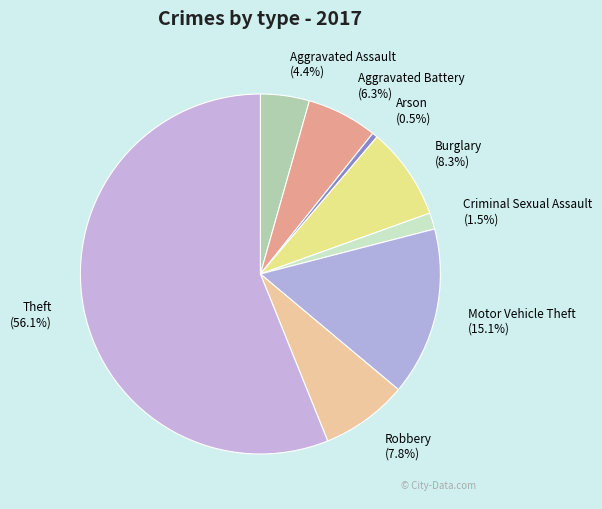

To the nearest percent, what portion does Motor Vehicle Theft represent?

15%